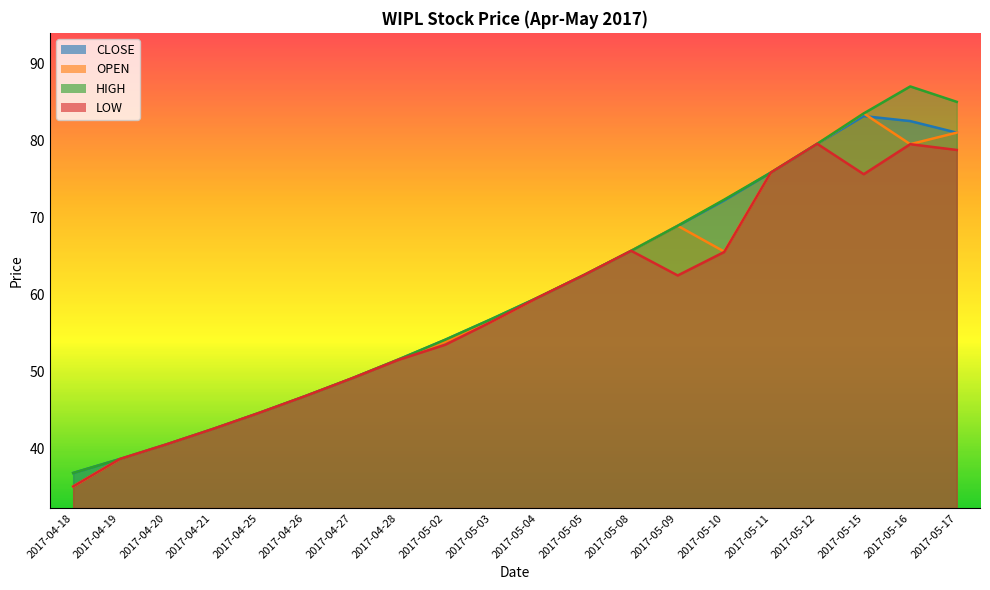

Which category has the lowest value in the OPEN series?

2017-04-18